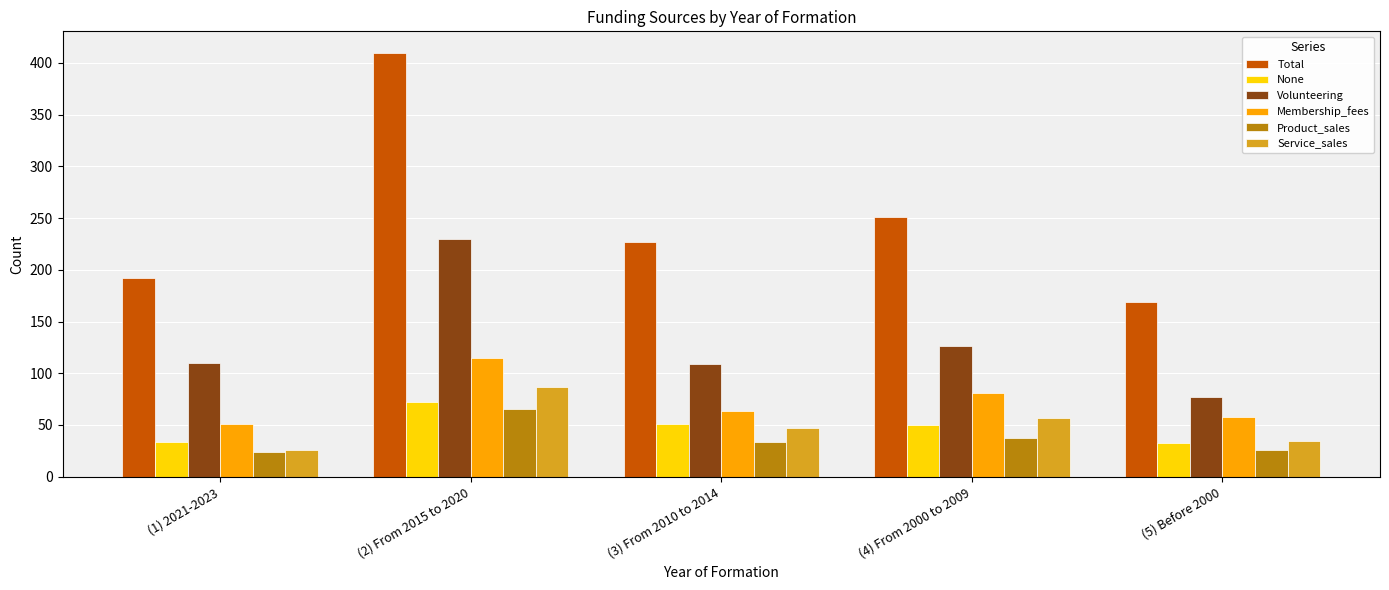

What is the sum of the Total values at (5) Before 2000 and (3) From 2010 to 2014?

396